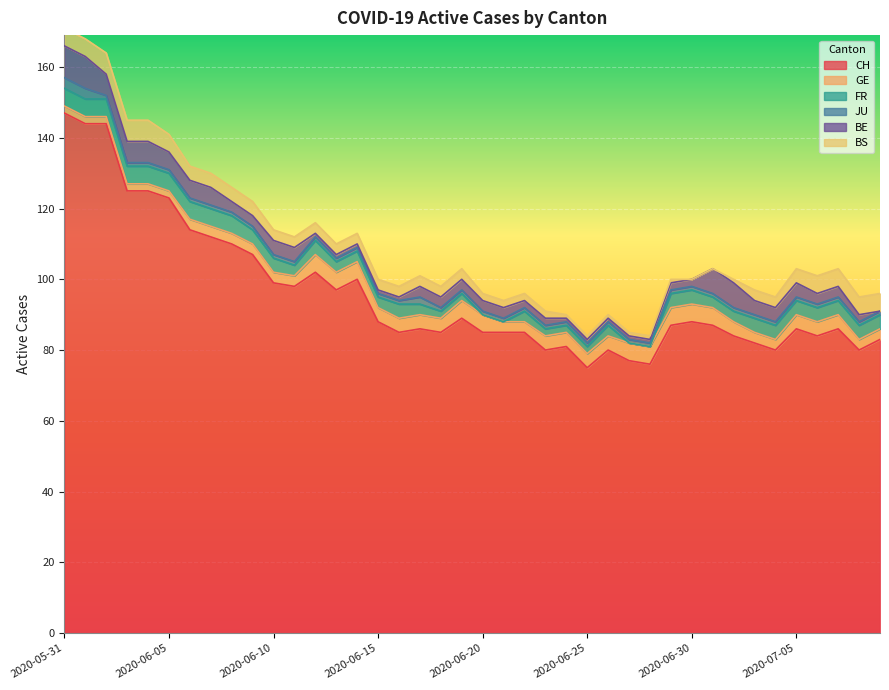

Reading left to right, what are all the values shown in this chart?

CH: 2020-05-31=147	2020-06-01=144	2020-06-02=144	2020-06-03=125	2020-06-04=125	2020-06-05=123	2020-06-06=114	2020-06-07=112	2020-06-08=110	2020-06-09=107	2020-06-10=99	2020-06-11=98	2020-06-12=102	2020-06-13=97	2020-06-14=100	2020-06-15=88	2020-06-16=85	2020-06-17=86	2020-06-18=85	2020-06-19=89	2020-06-20=85	2020-06-21=85	2020-06-22=85	2020-06-23=80	2020-06-24=81	2020-06-25=75	2020-06-26=80	2020-06-27=77	2020-06-28=76	2020-06-29=87	2020-06-30=88	2020-07-01=87	2020-07-02=84	2020-07-03=82	2020-07-04=80	2020-07-05=86	2020-07-06=84	2020-07-07=86	2020-07-08=80	2020-07-09=83
GE: 2020-05-31=2	2020-06-01=2	2020-06-02=2	2020-06-03=2	2020-06-04=2	2020-06-05=2	2020-06-06=3	2020-06-07=3	2020-06-08=3	2020-06-09=3	2020-06-10=3	2020-06-11=3	2020-06-12=5	2020-06-13=5	2020-06-14=5	2020-06-15=4	2020-06-16=4	2020-06-17=4	2020-06-18=4	2020-06-19=5	2020-06-20=5	2020-06-21=3	2020-06-22=3	2020-06-23=4	2020-06-24=4	2020-06-25=4	2020-06-26=4	2020-06-27=5	2020-06-28=5	2020-06-29=5	2020-06-30=5	2020-07-01=5	2020-07-02=4	2020-07-03=3	2020-07-04=3	2020-07-05=4	2020-07-06=4	2020-07-07=4	2020-07-08=3	2020-07-09=3
FR: 2020-05-31=5	2020-06-01=5	2020-06-02=5	2020-06-03=5	2020-06-04=5	2020-06-05=5	2020-06-06=5	2020-06-07=5	2020-06-08=5	2020-06-09=4	2020-06-10=4	2020-06-11=3	2020-06-12=4	2020-06-13=3	2020-06-14=3	2020-06-15=3	2020-06-16=4	2020-06-17=3	2020-06-18=2	2020-06-19=2	2020-06-20=0	2020-06-21=0	2020-06-22=3	2020-06-23=2	2020-06-24=2	2020-06-25=2	2020-06-26=3	2020-06-27=0	2020-06-28=0	2020-06-29=4	2020-06-30=4	2020-07-01=3	2020-07-02=3	2020-07-03=4	2020-07-04=4	2020-07-05=4	2020-07-06=4	2020-07-07=4	2020-07-08=4	2020-07-09=4
JU: 2020-05-31=3	2020-06-01=3	2020-06-02=1	2020-06-03=1	2020-06-04=1	2020-06-05=1	2020-06-06=1	2020-06-07=1	2020-06-08=1	2020-06-09=1	2020-06-10=1	2020-06-11=1	2020-06-12=1	2020-06-13=1	2020-06-14=1	2020-06-15=1	2020-06-16=1	2020-06-17=2	2020-06-18=1	2020-06-19=1	2020-06-20=1	2020-06-21=1	2020-06-22=1	2020-06-23=1	2020-06-24=1	2020-06-25=1	2020-06-26=1	2020-06-27=1	2020-06-28=1	2020-06-29=1	2020-06-30=1	2020-07-01=1	2020-07-02=1	2020-07-03=1	2020-07-04=1	2020-07-05=1	2020-07-06=1	2020-07-07=1	2020-07-08=1	2020-07-09=1
BE: 2020-05-31=9	2020-06-01=9	2020-06-02=6	2020-06-03=6	2020-06-04=6	2020-06-05=5	2020-06-06=5	2020-06-07=5	2020-06-08=3	2020-06-09=3	2020-06-10=4	2020-06-11=4	2020-06-12=1	2020-06-13=1	2020-06-14=1	2020-06-15=1	2020-06-16=1	2020-06-17=3	2020-06-18=3	2020-06-19=3	2020-06-20=3	2020-06-21=3	2020-06-22=2	2020-06-23=2	2020-06-24=1	2020-06-25=1	2020-06-26=1	2020-06-27=1	2020-06-28=1	2020-06-29=2	2020-06-30=2	2020-07-01=7	2020-07-02=7	2020-07-03=4	2020-07-04=4	2020-07-05=4	2020-07-06=3	2020-07-07=3	2020-07-08=2	2020-07-09=0
BS: 2020-05-31=5	2020-06-01=5	2020-06-02=6	2020-06-03=6	2020-06-04=6	2020-06-05=5	2020-06-06=4	2020-06-07=4	2020-06-08=4	2020-06-09=4	2020-06-10=3	2020-06-11=3	2020-06-12=3	2020-06-13=3	2020-06-14=3	2020-06-15=3	2020-06-16=3	2020-06-17=3	2020-06-18=3	2020-06-19=3	2020-06-20=2	2020-06-21=2	2020-06-22=2	2020-06-23=2	2020-06-24=1	2020-06-25=1	2020-06-26=1	2020-06-27=1	2020-06-28=1	2020-06-29=1	2020-06-30=0	2020-07-01=0	2020-07-02=1	2020-07-03=3	2020-07-04=3	2020-07-05=4	2020-07-06=5	2020-07-07=5	2020-07-08=5	2020-07-09=5